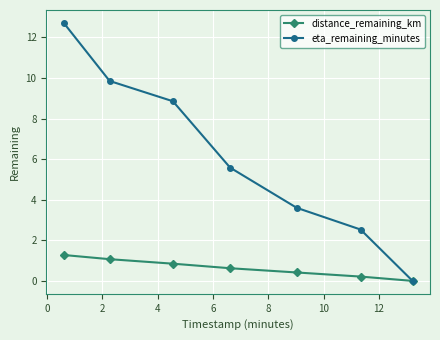

What are all the series names shown in the legend?

distance_remaining_km, eta_remaining_minutes